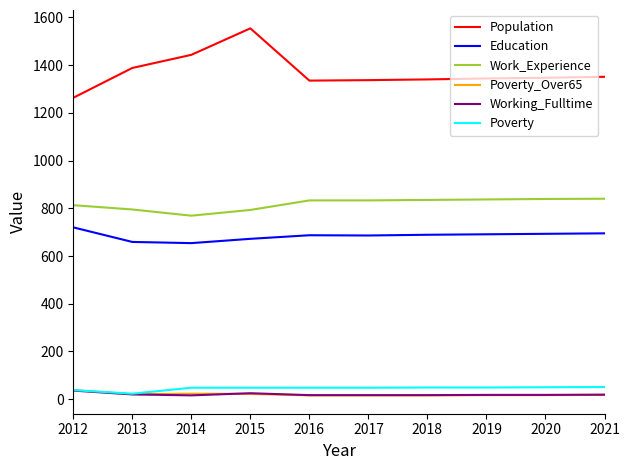

Which series has the widest spread of values?

Population